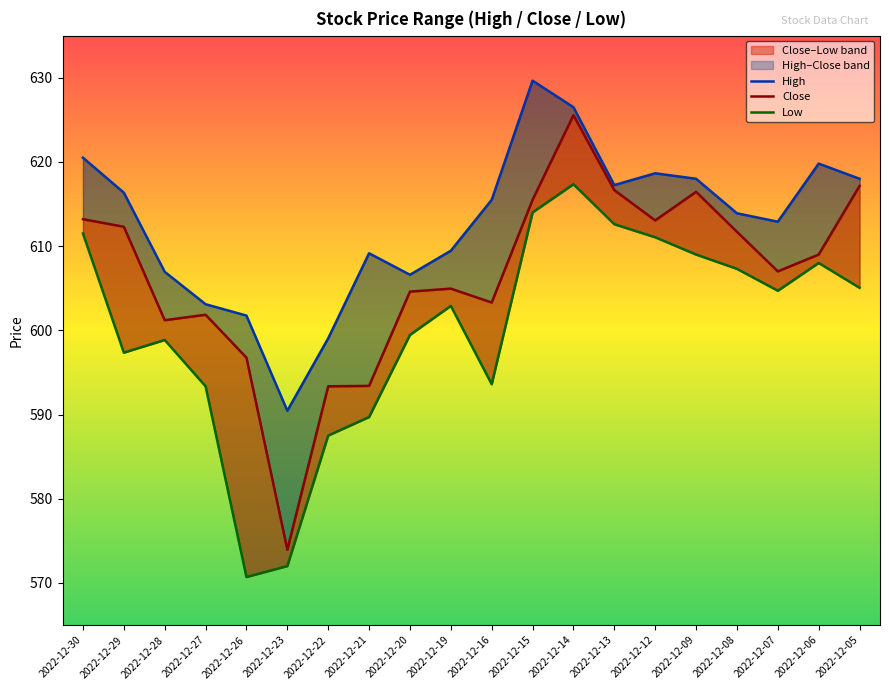

What is the sum of all High values?

12253.5